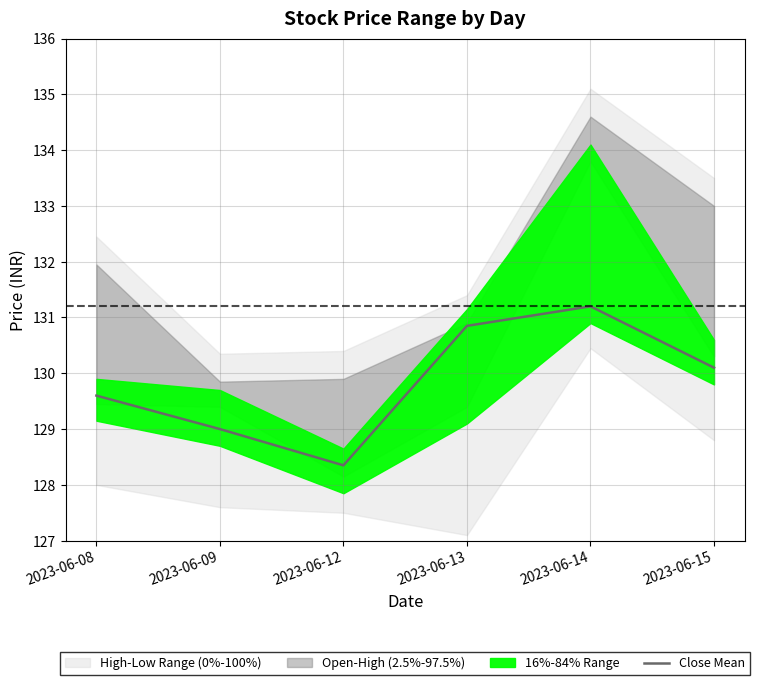

Where is the data nearest to the value 129?

2023-06-09